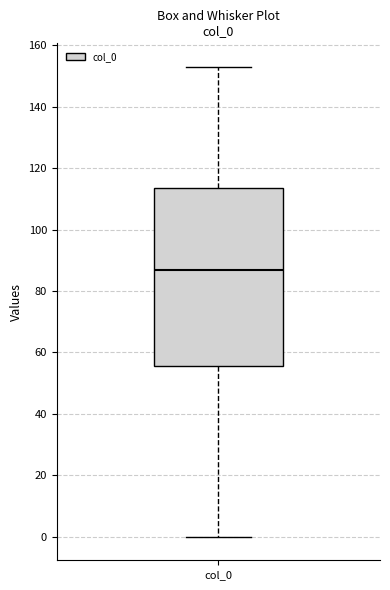

Read this box plot against the y-axis: the position of the median line, the range covered by the box, and the ends of both whiskers. The values are not printed on the chart, so give them approximately, as read against the axis.

median 88, box 56 to 114, whiskers 0 to 154